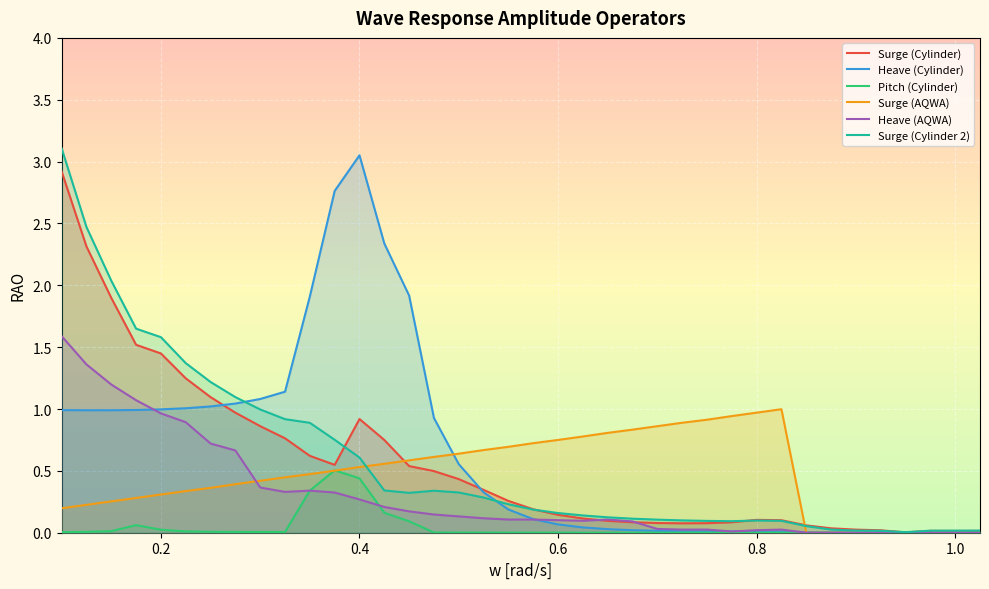

Reading right to left, list all the values displayed in this chart.

Surge (Cylinder): 0.0	0.0	0.0	0.0	0.0	0.0	0.0	0.1	0.1	0.1	0.1	0.1	0.1	0.1	0.1	0.1	0.1	0.1	0.2	0.3	0.3	0.4	0.5	0.5	0.7	0.9	0.5	0.6	0.8	0.9	1.0	1.1	1.2	1.4	1.5	1.9	2.3	2.9
Heave (Cylinder): 0.0	0.0	0.0	0.0	0.0	0.0	0.0	0.0	0.0	0.0	0.0	0.0	0.0	0.0	0.0	0.0	0.0	0.1	0.1	0.2	0.3	0.6	0.9	1.9	2.3	3.1	2.8	1.9	1.1	1.1	1.0	1.0	1.0	1.0	1.0	1.0	1.0	1.0
Pitch (Cylinder): 0.0	0.0	0.0	0.0	0.0	0.0	0.0	0.0	0.0	0.0	0.0	0.0	0.0	0.0	0.0	0.0	0.0	0.0	0.0	0.0	0.0	0.0	0.0	0.1	0.2	0.4	0.5	0.3	0.0	0.0	0.0	0.0	0.0	0.0	0.1	0.0	0.0	0.0
Surge (AQWA): 0.0	0.0	0.0	0.0	0.0	0.0	0.0	0.0	1.0	1.0	0.9	0.9	0.9	0.9	0.8	0.8	0.8	0.8	0.7	0.7	0.7	0.6	0.6	0.6	0.6	0.5	0.5	0.5	0.4	0.4	0.4	0.4	0.3	0.3	0.3	0.3	0.2	0.2
Heave (AQWA): 0.0	0.0	0.0	0.0	0.0	0.0	0.0	0.0	0.0	0.0	0.0	0.0	0.0	0.0	0.1	0.1	0.1	0.1	0.1	0.1	0.1	0.1	0.1	0.2	0.2	0.3	0.3	0.3	0.3	0.4	0.7	0.7	0.9	1.0	1.1	1.2	1.4	1.6
Surge (Cylinder 2): 0.0	0.0	0.0	0.0	0.0	0.0	0.0	0.1	0.1	0.1	0.1	0.1	0.1	0.1	0.1	0.1	0.1	0.2	0.2	0.2	0.3	0.3	0.3	0.3	0.3	0.6	0.8	0.9	0.9	1.0	1.1	1.2	1.4	1.6	1.6	2.0	2.5	3.1